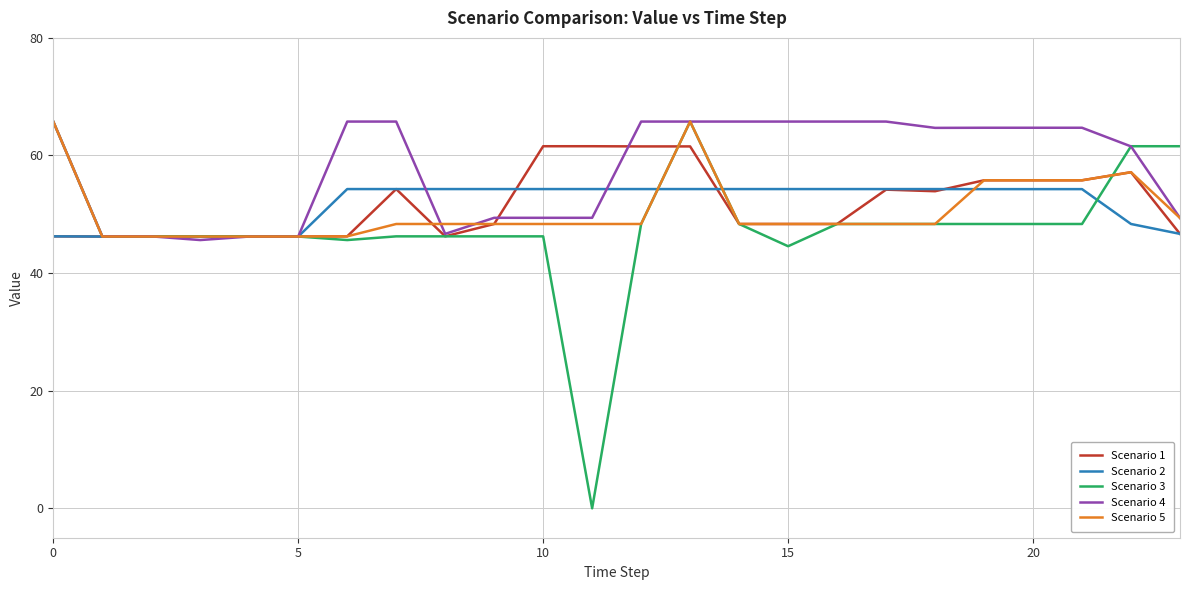

What is the minimum value for Scenario 4?

45.6